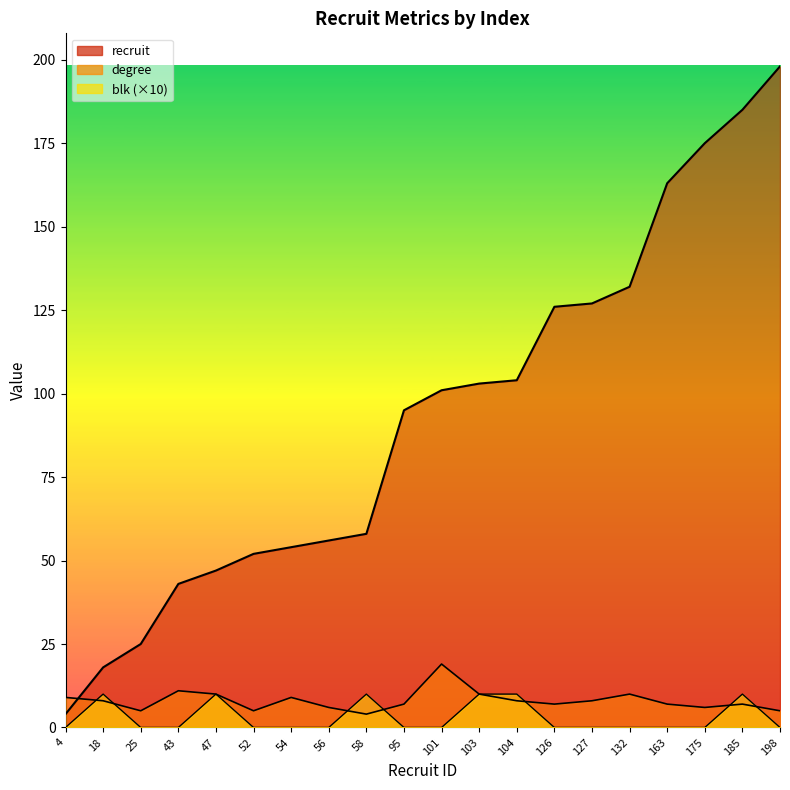

Between 4 and 126, which is larger?

126